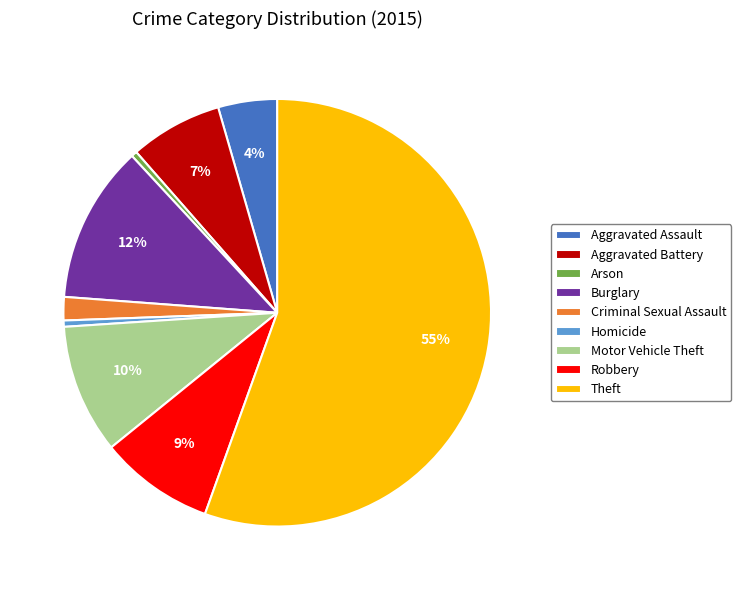

Is Robbery the majority of the pie?

No